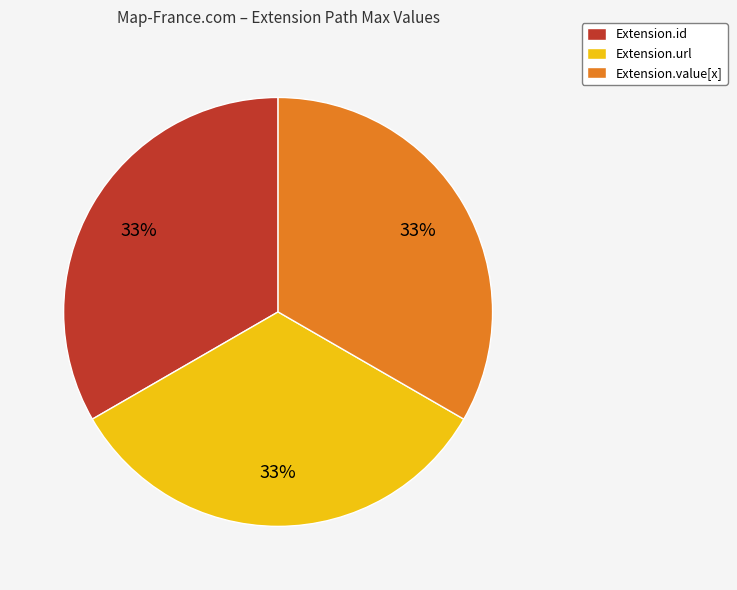

To the nearest percent, what portion does Extension.id represent?

33%